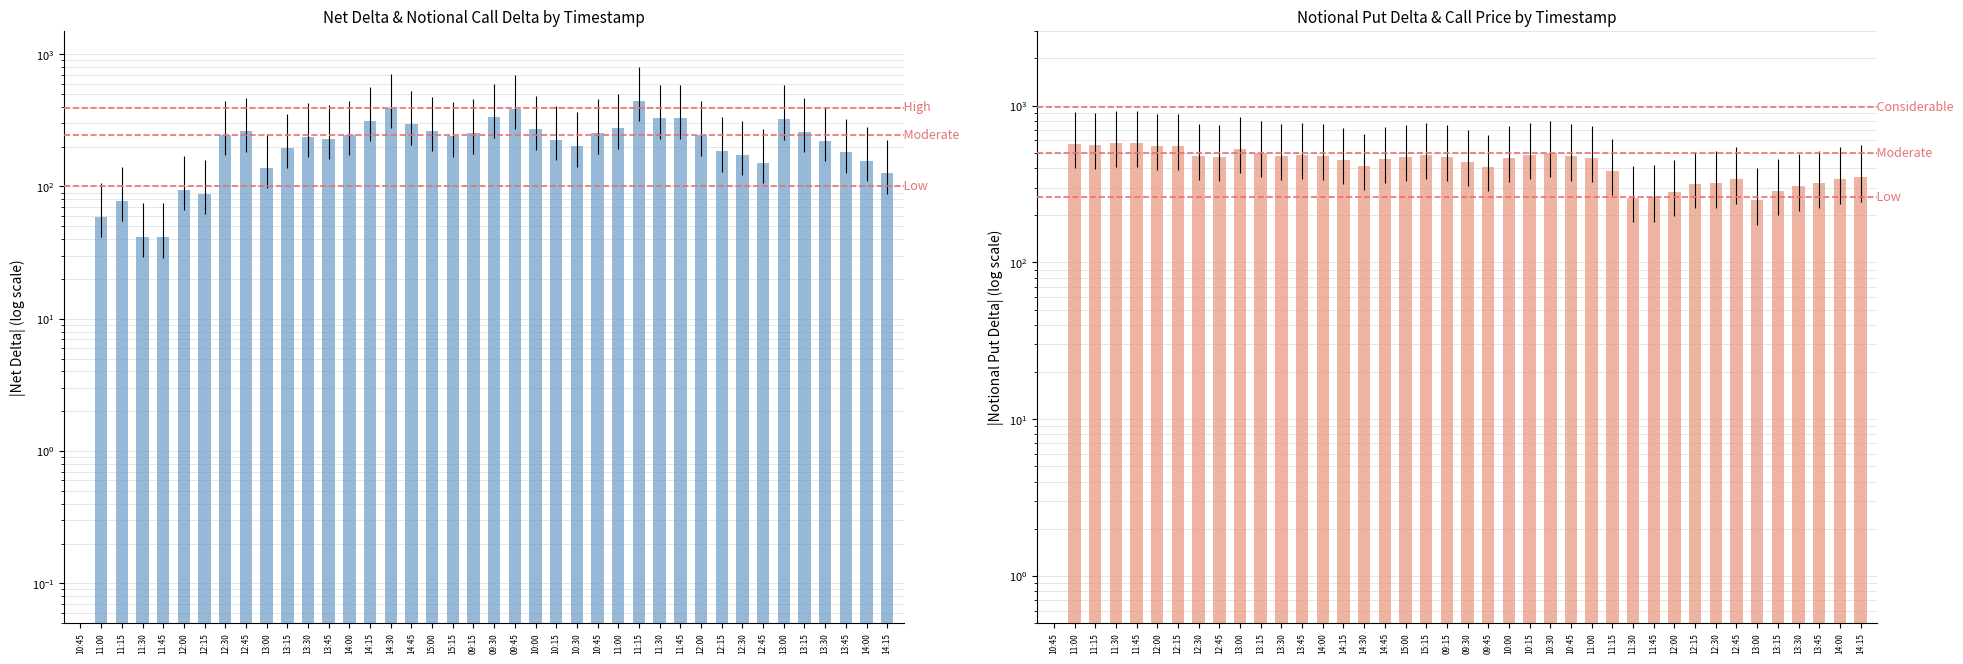

Reading left to right, what are all the values shown in this chart?

|Net Delta|: 10:45=0.0	11:00=58.9	11:15=78.3	11:30=41.5	11:45=41.5	12:00=94.2	12:15=88.0	12:30=245.2	12:45=260.4	13:00=138.0	13:15=195.9	13:30=238.0	13:45=229.1	14:00=246.4	14:15=314.6	14:30=395.1	14:45=294.1	15:00=262.8	15:15=240.7	09:15=253.2	09:30=333.2	09:45=388.1	10:00=270.4	10:15=226.3	10:30=201.5	10:45=253.3	11:00=276.2	11:15=442.9	11:30=327.1	11:45=327.7	12:00=244.3	12:15=185.0	12:30=174.2	12:45=151.4	13:00=323.4	13:15=258.1	13:30=221.9	13:45=181.3	14:00=156.6	14:15=125.4
|Notional Put Delta|: 10:45=0.0	11:00=570.5	11:15=560.9	11:30=579.6	11:45=579.7	12:00=553.4	12:15=555.6	12:30=479.7	12:45=471.8	13:00=530.7	13:15=501.8	13:30=479.8	13:45=485.5	14:00=479.3	14:15=449.8	14:30=411.8	14:45=455.7	15:00=473.6	15:15=487.8	09:15=471.3	09:30=437.0	09:45=407.1	10:00=466.0	10:15=485.2	10:30=498.1	10:45=474.1	11:00=464.4	11:15=384.9	11:30=259.5	11:45=260.2	12:00=282.1	12:15=317.8	12:30=319.4	12:45=338.9	13:00=248.5	13:15=285.7	13:30=306.1	13:45=319.2	14:00=338.4	14:15=349.5